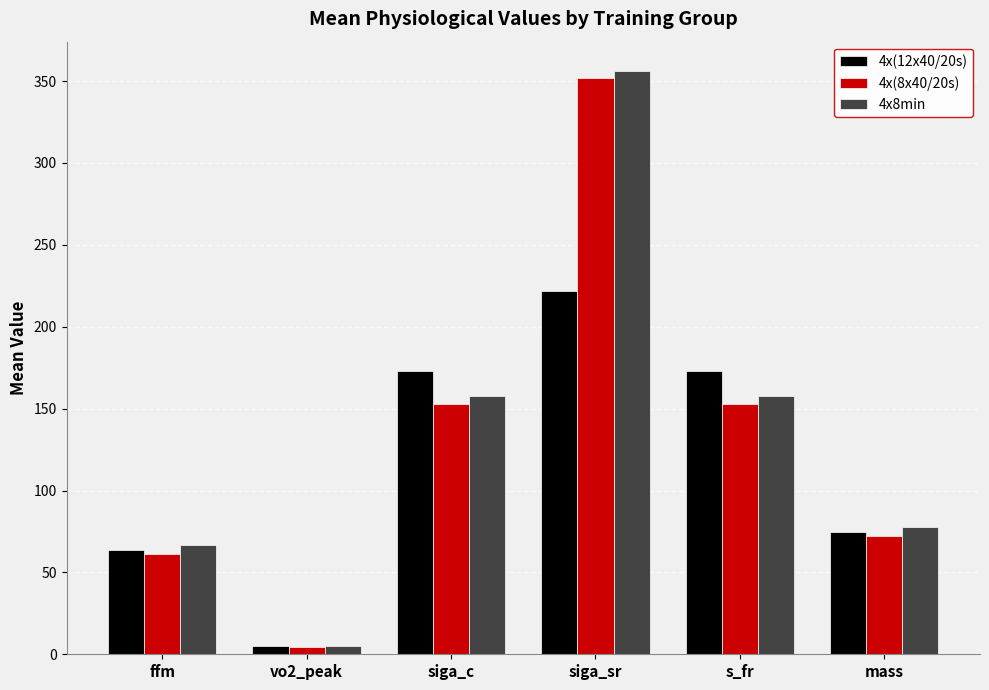

Reading left to right, extract all data points from this chart.

4x(12x40/20s): 63.4	4.9	173.1	221.6	173.1	74.5
4x(8x40/20s): 60.9	4.7	152.7	351.9	152.7	72.3
4x8min: 66.4	5.1	157.7	356.3	157.7	77.5